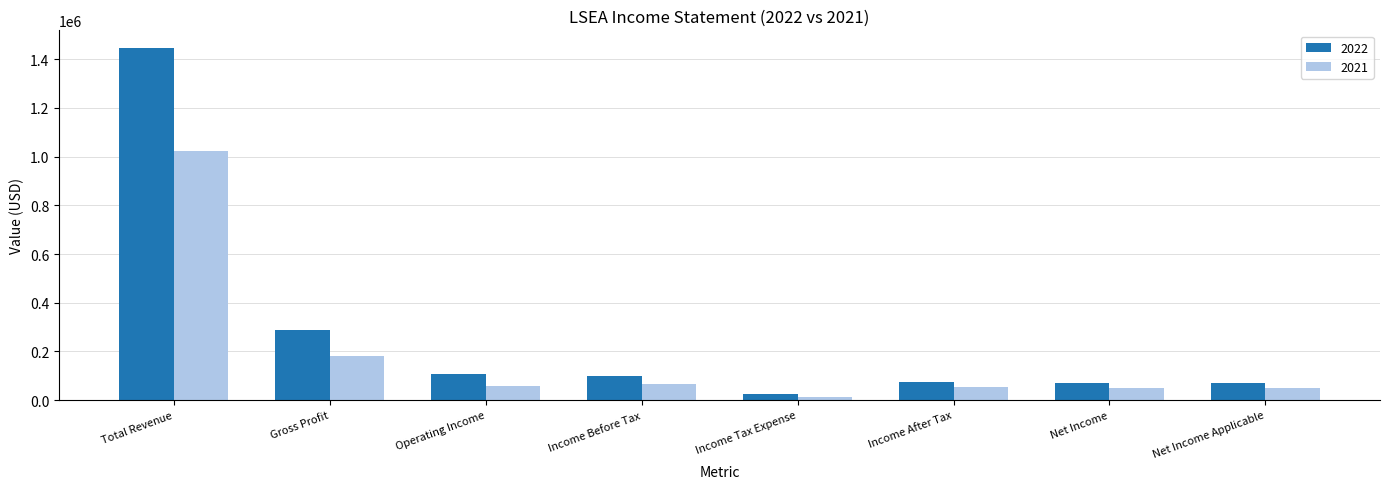

What is the total value across all series at Income Tax Expense?

39400